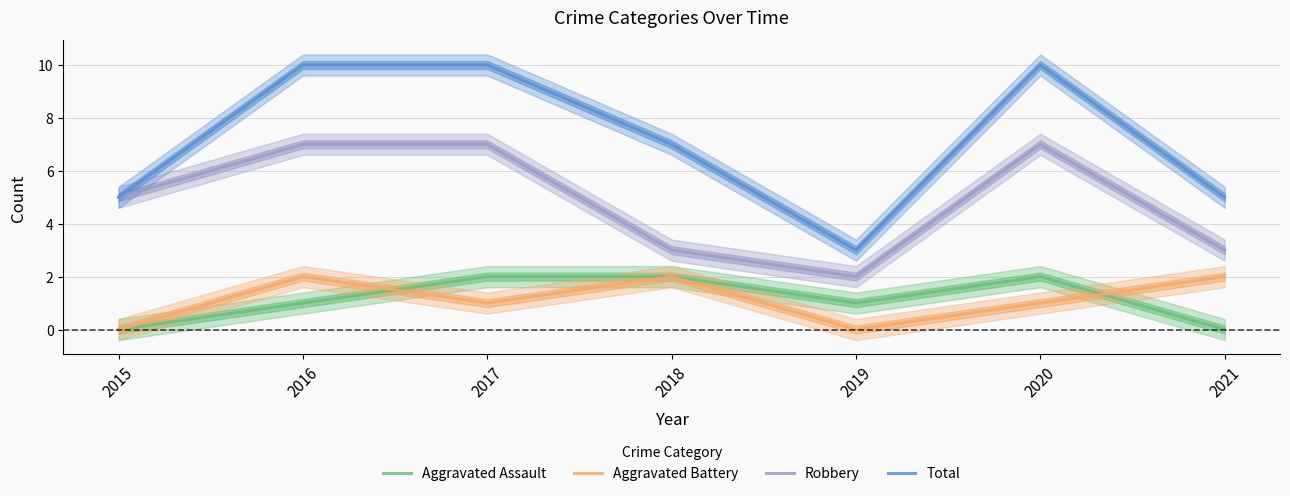

The value of Aggravated Battery at 2017 is 1. True or false?

True